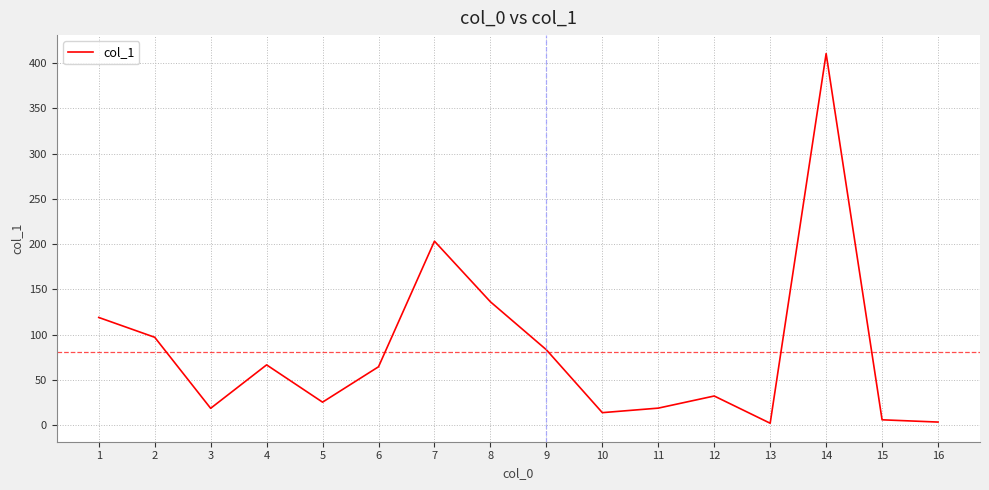

How many values exceed 64?

8